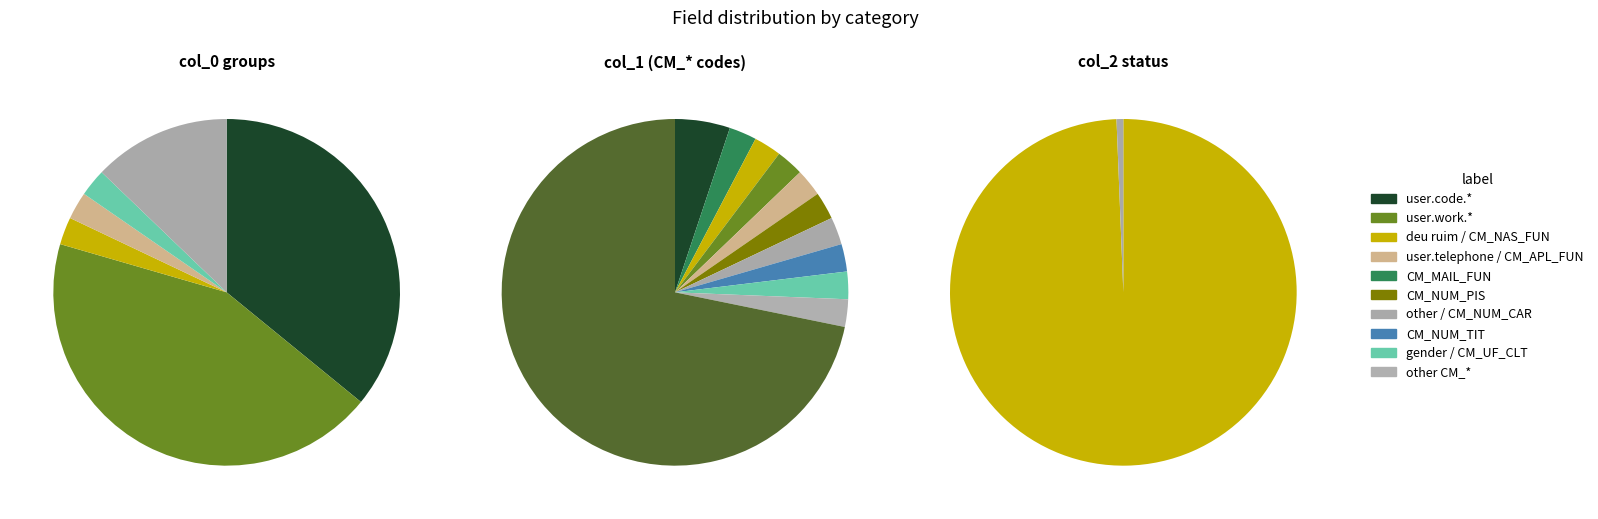

What is the smallest slice in the pie chart?

other